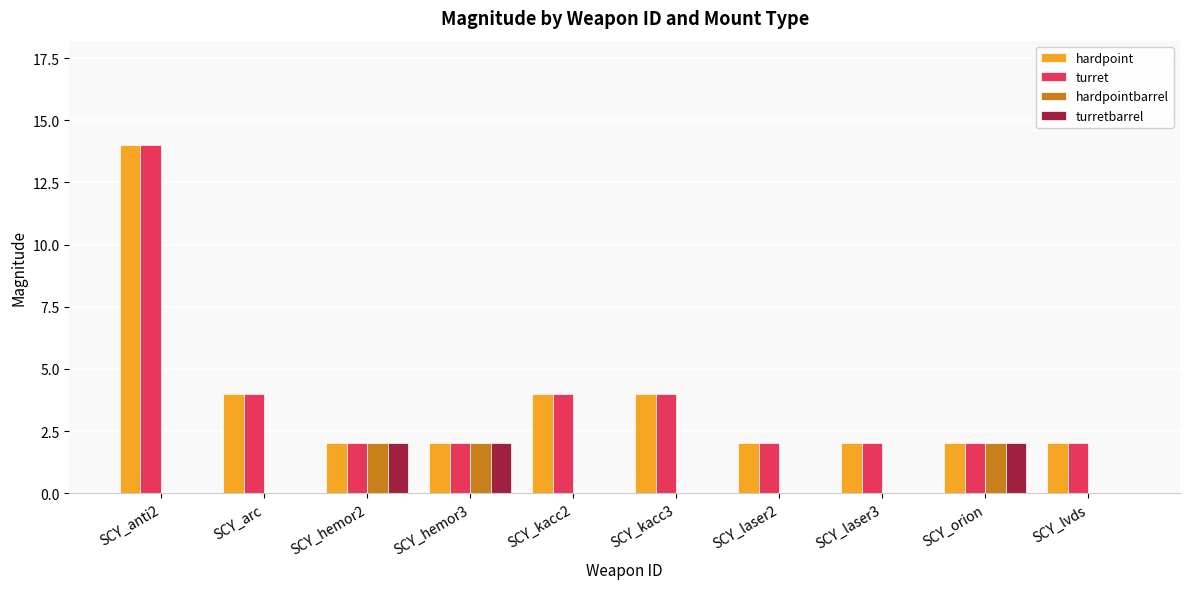

At which category is the sum across all series the highest?

SCY_anti2